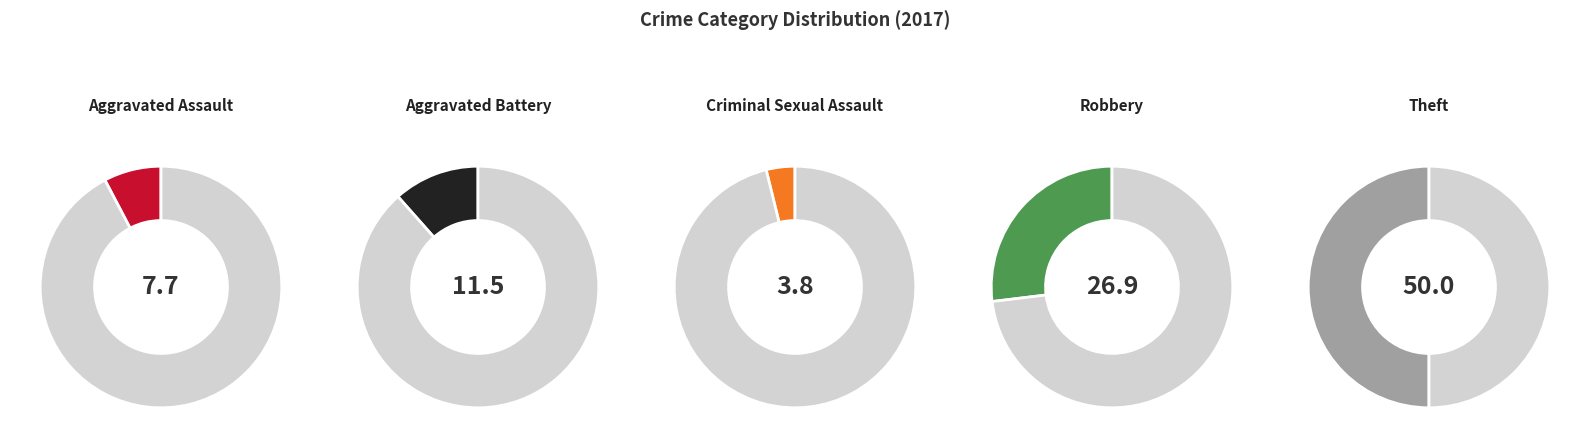

True or false: Theft accounts for 50% of the total.

True